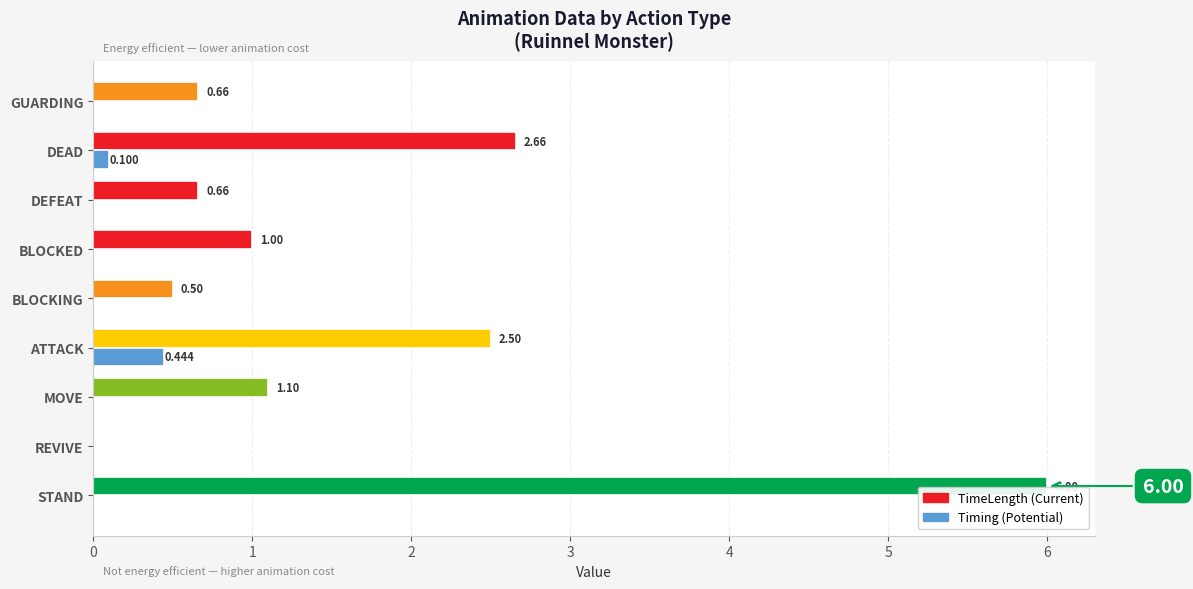

Which category has the highest value across all series?

STAND